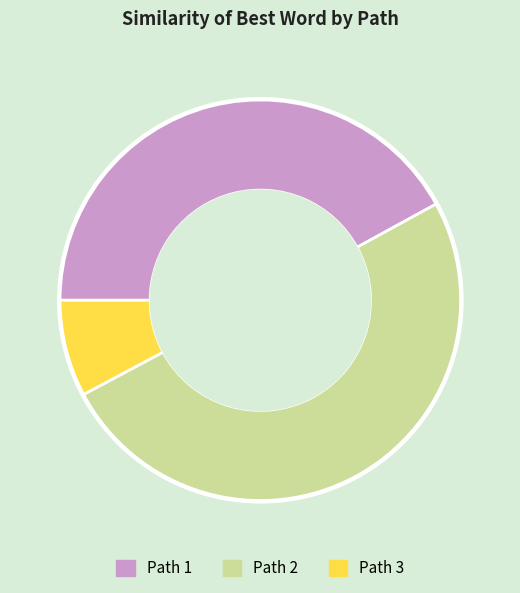

Count the number of slices in the pie.

3